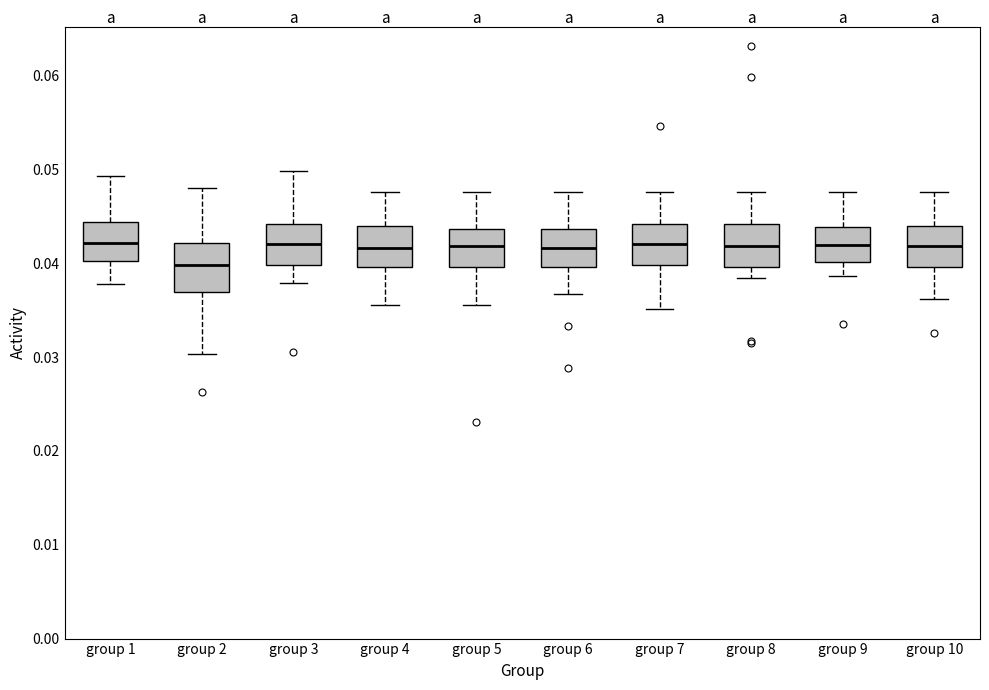

Reading left to right, transcribe this box plot: for each box, give where its median line is, the range the box spans, and where its two whiskers end, as read against the y-axis. The values are not printed on the chart, so give them approximately, as read against the axis.

group 1: median 0.042, box 0.040 to 0.044, whiskers 0.038 to 0.049
group 2: median 0.040, box 0.037 to 0.042, whiskers 0.030 to 0.048
group 3: median 0.042, box 0.040 to 0.044, whiskers 0.038 to 0.050
group 4: median 0.042, box 0.040 to 0.044, whiskers 0.036 to 0.048
group 5: median 0.042, box 0.040 to 0.044, whiskers 0.036 to 0.048
group 6: median 0.042, box 0.040 to 0.044, whiskers 0.037 to 0.048
group 7: median 0.042, box 0.040 to 0.044, whiskers 0.035 to 0.048
group 8: median 0.042, box 0.040 to 0.044, whiskers 0.038 to 0.048
group 9: median 0.042, box 0.040 to 0.044, whiskers 0.039 to 0.048
group 10: median 0.042, box 0.040 to 0.044, whiskers 0.036 to 0.048